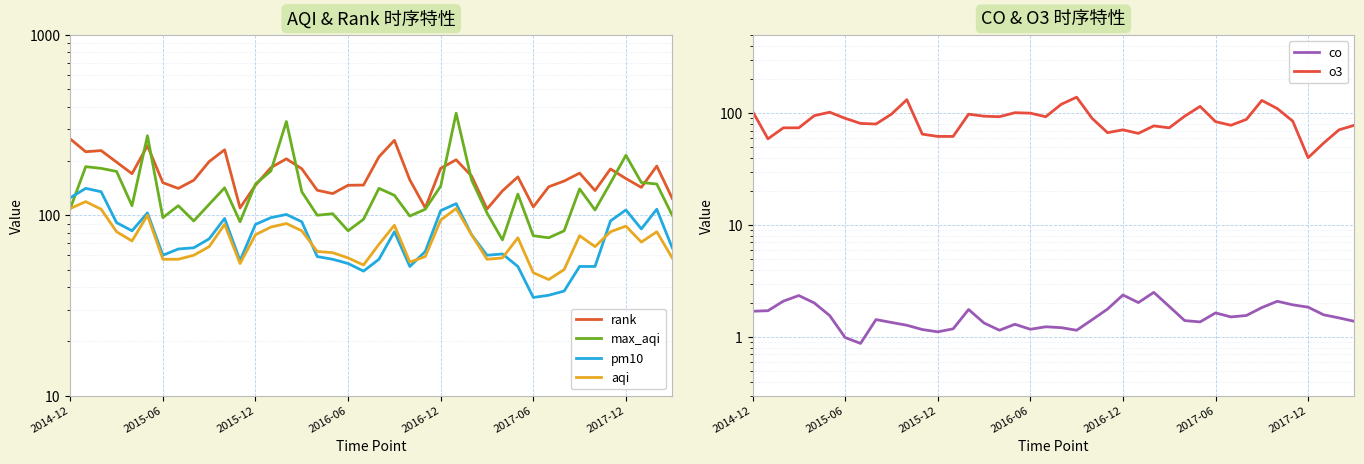

Which series has the largest total across all categories?

rank